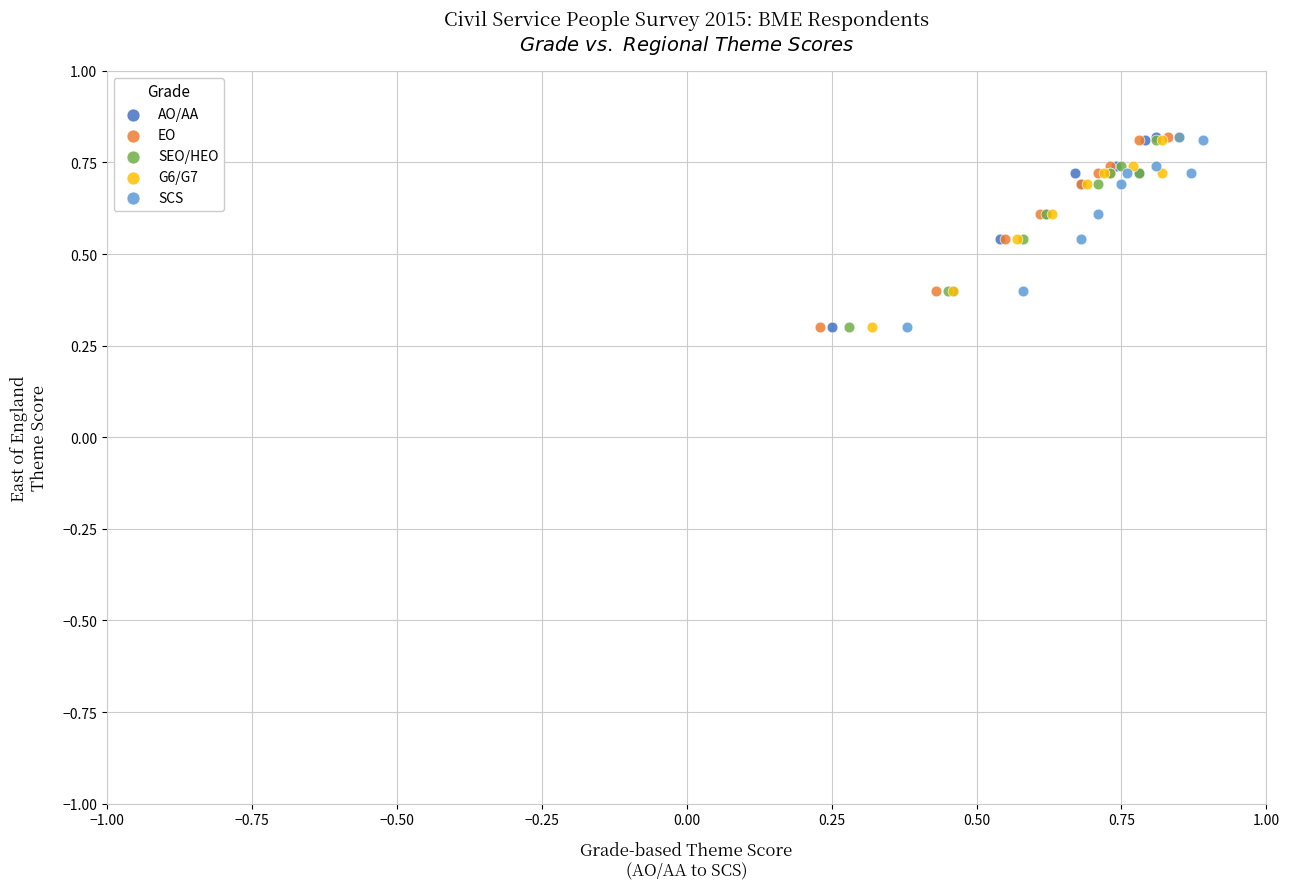

What are all the series names shown in the legend?

AO/AA, EO, SEO/HEO, G6/G7, SCS